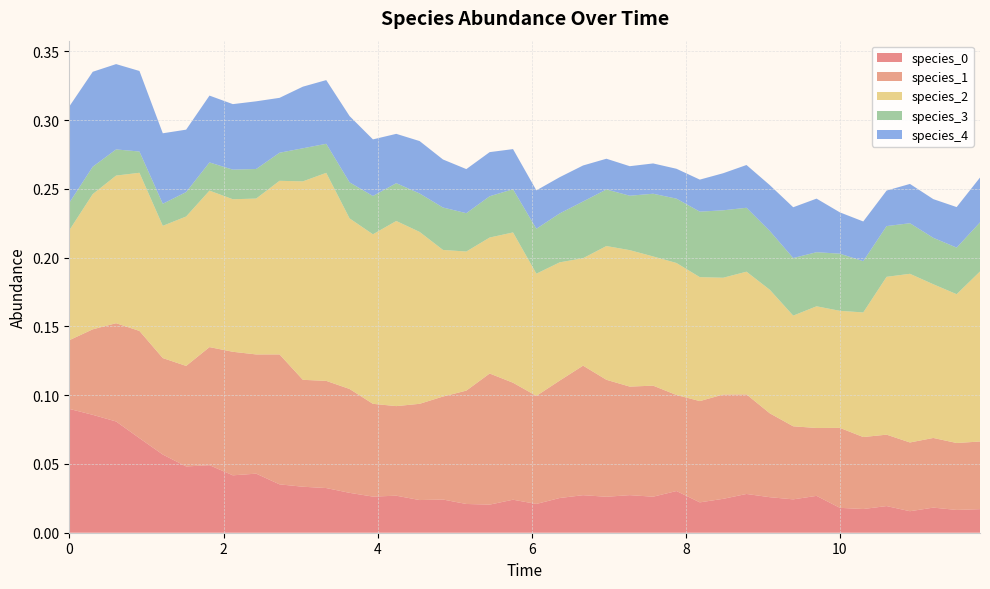

Reading right to left, transcribe all the data shown in this chart.

species_0: 0.0	0.0	0.0	0.0	0.0	0.0	0.0	0.0	0.0	0.0	0.0	0.0	0.0	0.0	0.0	0.0	0.0	0.0	0.0	0.0	0.0	0.0	0.0	0.0	0.0	0.0	0.0	0.0	0.0	0.0	0.0	0.0	0.0	0.0	0.0	0.1	0.1	0.1	0.1	0.1
species_1: 0.0	0.0	0.1	0.0	0.1	0.1	0.1	0.0	0.1	0.1	0.1	0.1	0.1	0.1	0.1	0.1	0.1	0.1	0.1	0.1	0.1	0.1	0.1	0.1	0.1	0.1	0.1	0.1	0.1	0.1	0.1	0.1	0.1	0.1	0.1	0.1	0.1	0.1	0.1	0.1
species_2: 0.1	0.1	0.1	0.1	0.1	0.1	0.1	0.1	0.1	0.1	0.1	0.1	0.1	0.1	0.1	0.1	0.1	0.1	0.1	0.1	0.1	0.1	0.1	0.1	0.1	0.1	0.1	0.1	0.2	0.1	0.1	0.1	0.1	0.1	0.1	0.1	0.1	0.1	0.1	0.1
species_3: 0.0	0.0	0.0	0.0	0.0	0.0	0.0	0.0	0.0	0.0	0.0	0.0	0.0	0.0	0.0	0.0	0.0	0.0	0.0	0.0	0.0	0.0	0.0	0.0	0.0	0.0	0.0	0.0	0.0	0.0	0.0	0.0	0.0	0.0	0.0	0.0	0.0	0.0	0.0	0.0
species_4: 0.0	0.0	0.0	0.0	0.0	0.0	0.0	0.0	0.0	0.0	0.0	0.0	0.0	0.0	0.0	0.0	0.0	0.0	0.0	0.0	0.0	0.0	0.0	0.0	0.0	0.0	0.0	0.0	0.0	0.0	0.0	0.0	0.0	0.0	0.0	0.1	0.1	0.1	0.1	0.1